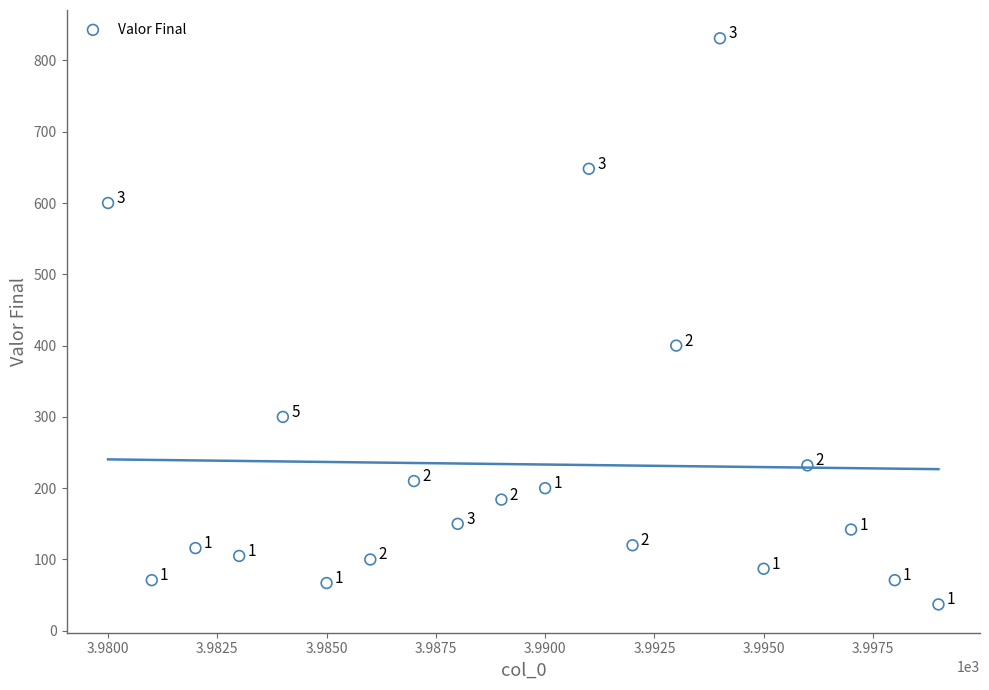

What is the range of Y values (max minus min)?

794